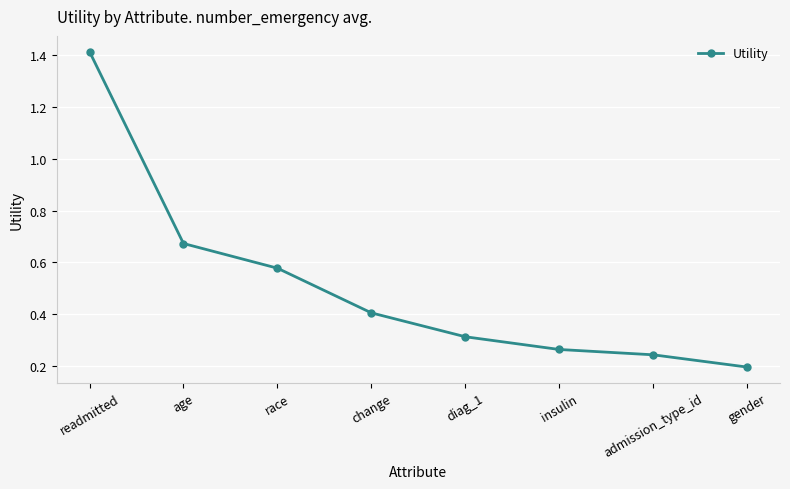

Rank the categories by value from lowest to highest.

gender, admission_type_id, insulin, diag_1, change, race, age, readmitted